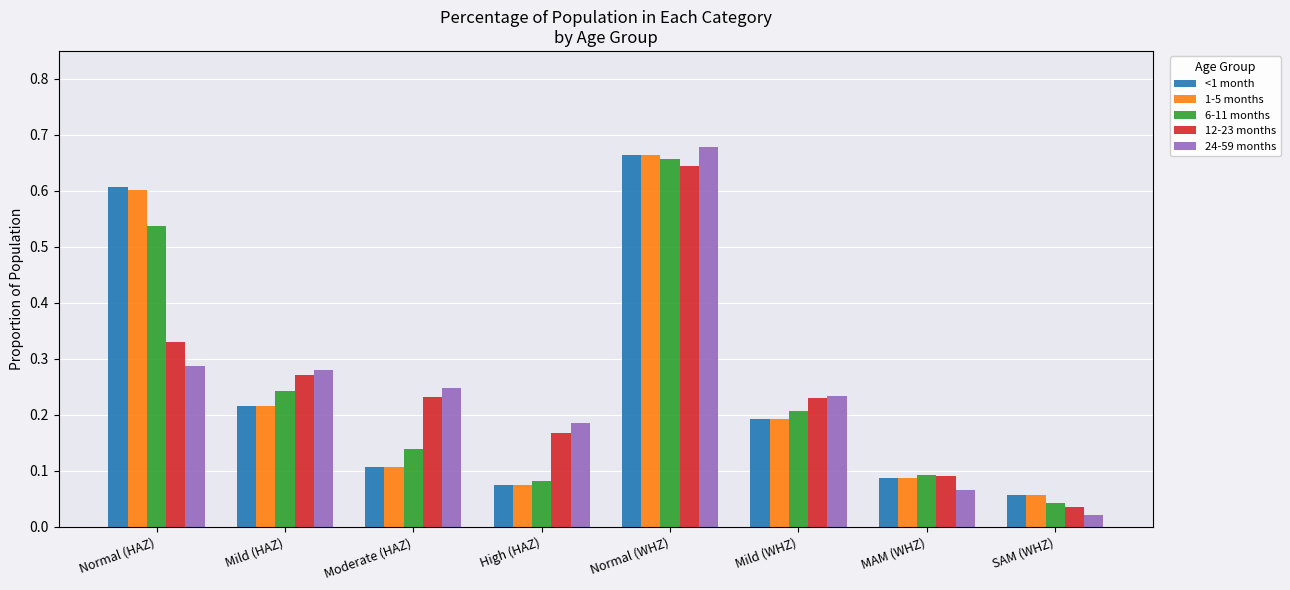

At which category is the sum across all series the highest?

Normal (WHZ)